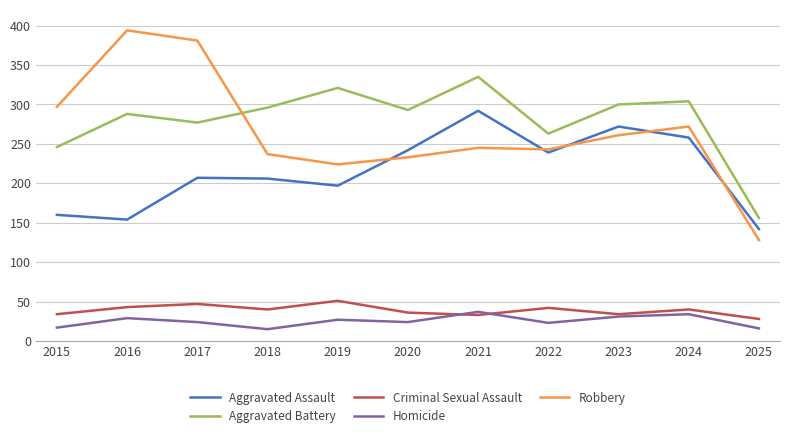

Which series has the widest spread of values?

Robbery